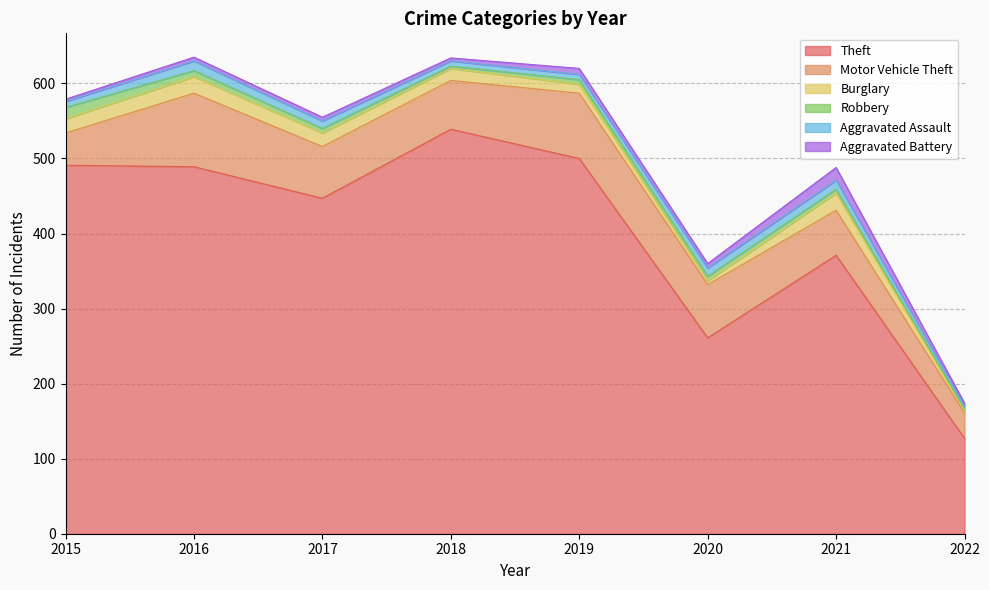

True or false: Theft and Motor Vehicle Theft intersect in this chart.

False